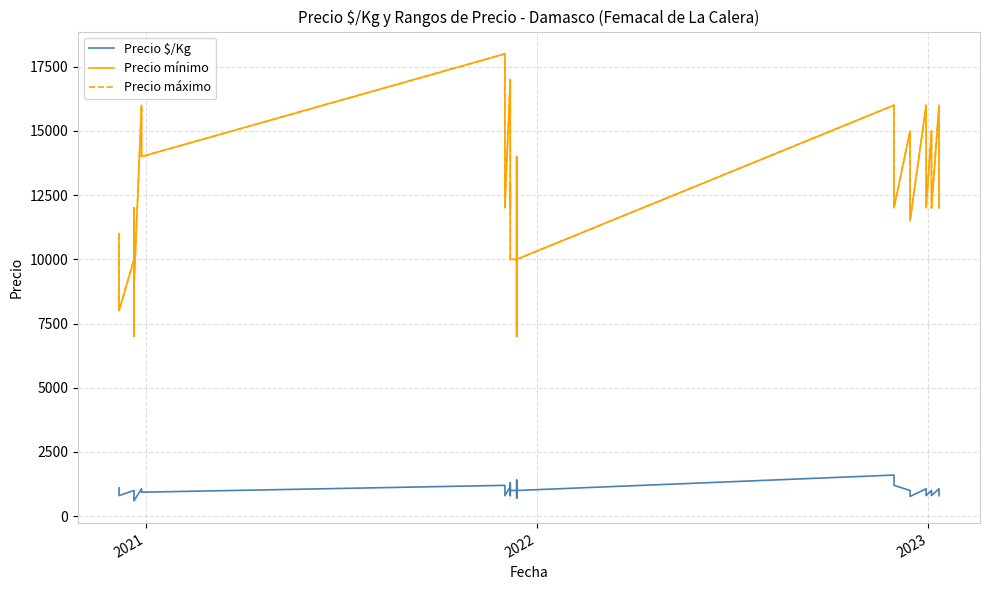

Reading left to right, extract all data points from this chart.

Precio $/Kg: 1100	1000	800	1000	800	800	667	700	600	1067	933	1200	1000	800	1133	1000	800	1300	1100	1000	1000	700	1400	1200	1000	1600	1400	1200	1000	867	767	1067	933	800	1000	933	800	1067	933	800
Precio mínimo: 11000	10000	8000	10000	12000	8000	10000	7000	9000	16000	14000	18000	15000	12000	17000	15000	12000	13000	11000	10000	10000	7000	14000	12000	10000	16000	14000	12000	15000	13000	11500	16000	14000	12000	15000	14000	12000	16000	14000	12000
Precio máximo: 11000	10000	8000	10000	12000	8000	10000	7000	9000	16000	14000	18000	15000	12000	17000	15000	12000	13000	11000	10000	10000	7000	14000	12000	10000	16000	14000	12000	15000	13000	11500	16000	14000	12000	15000	14000	12000	16000	14000	12000